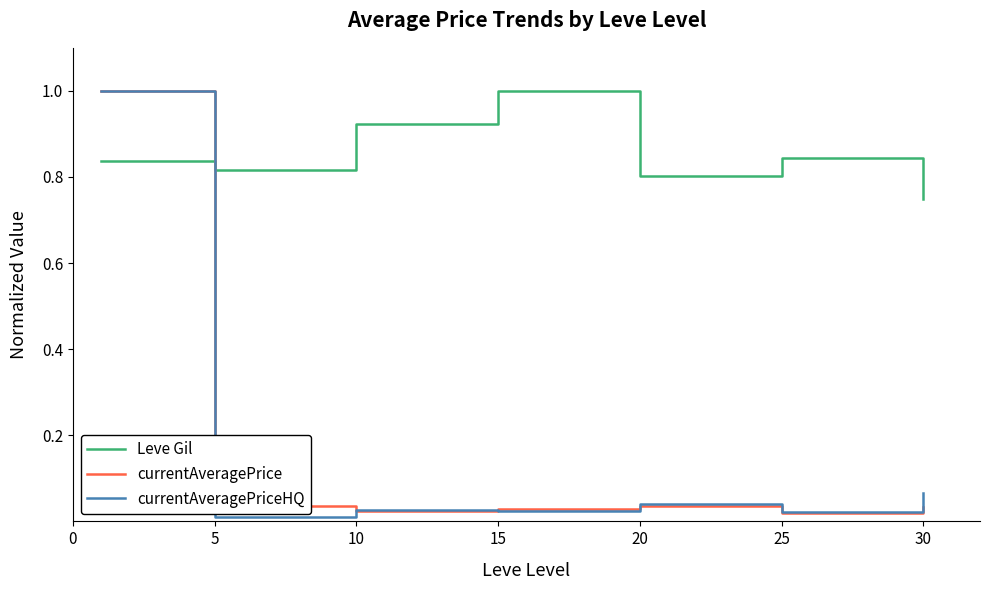

What are all the series names shown in the legend?

Leve Gil, currentAveragePrice, currentAveragePriceHQ